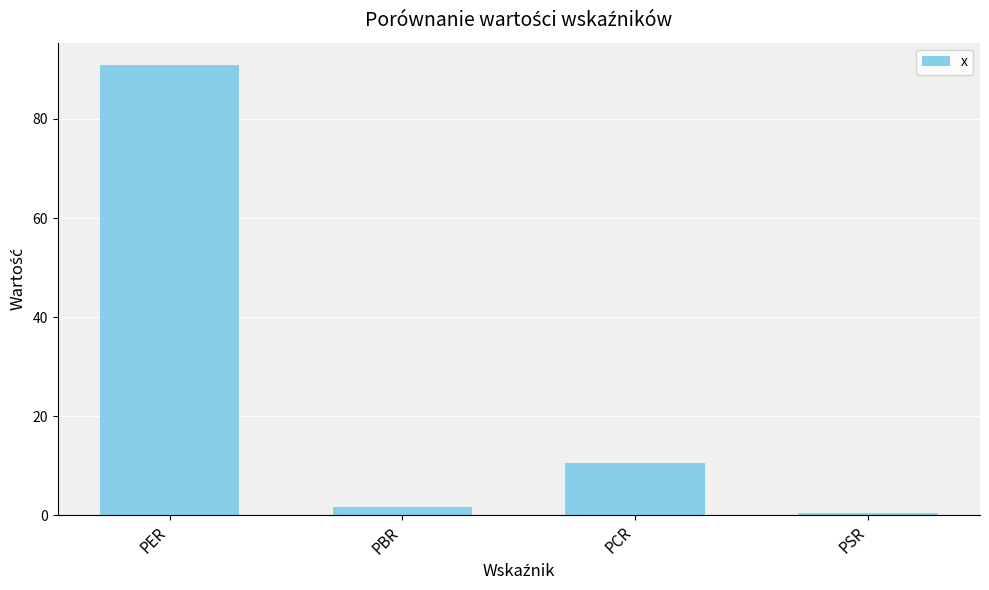

Count the number of values greater than 10.

2